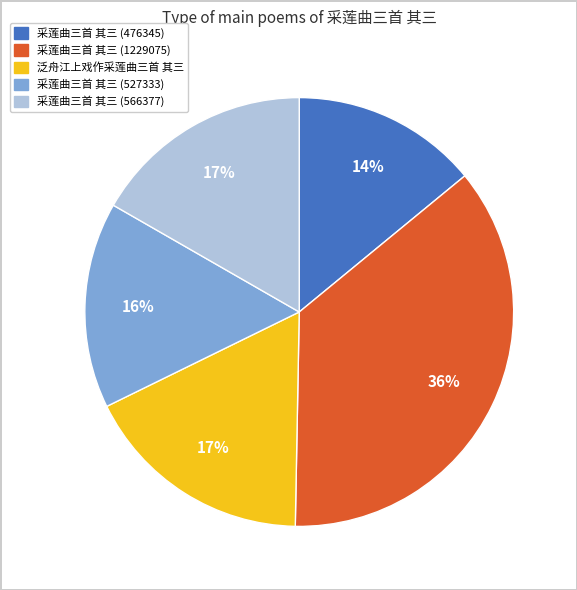

To the nearest percent, what is the average slice percentage?

20%